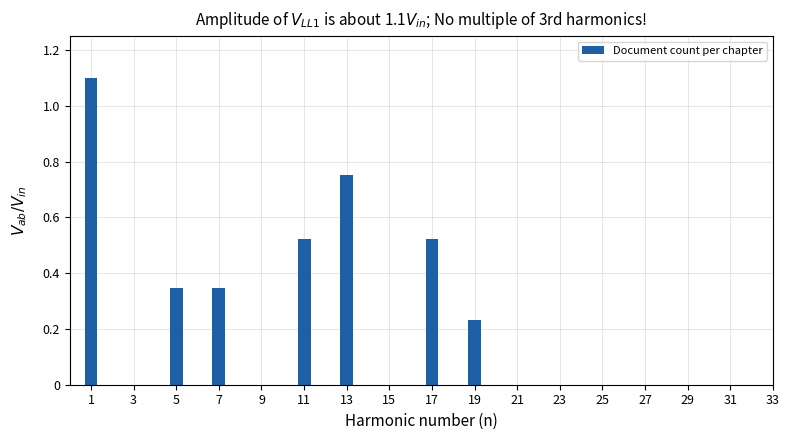

What is the sum of all values?

3.8